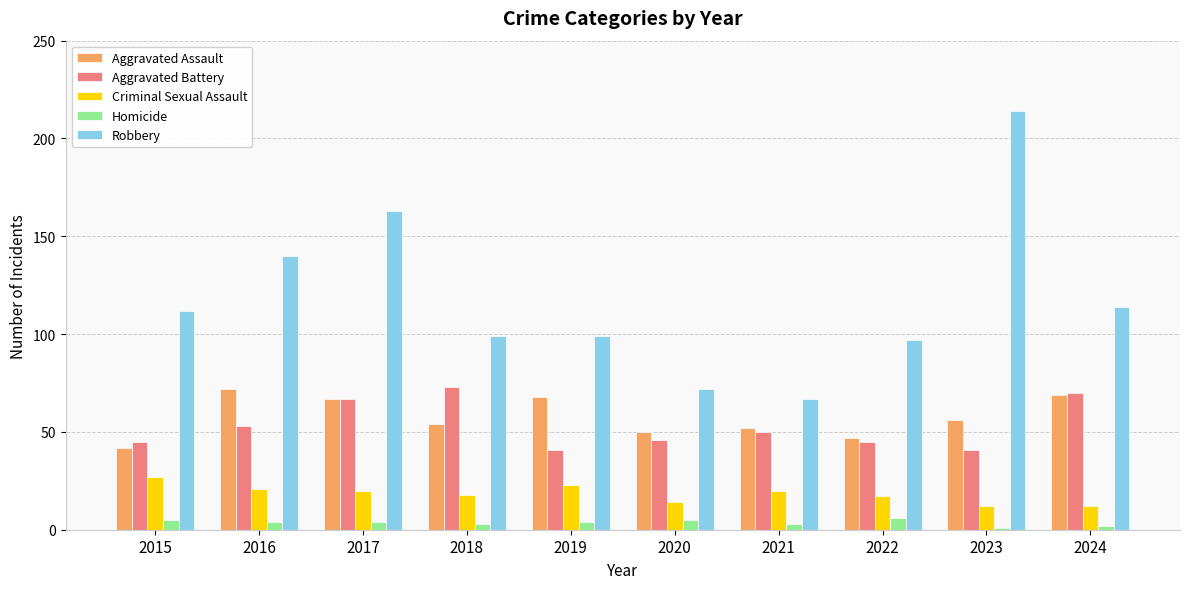

True or false: Criminal Sexual Assault has a value of 27 at 2015.

True